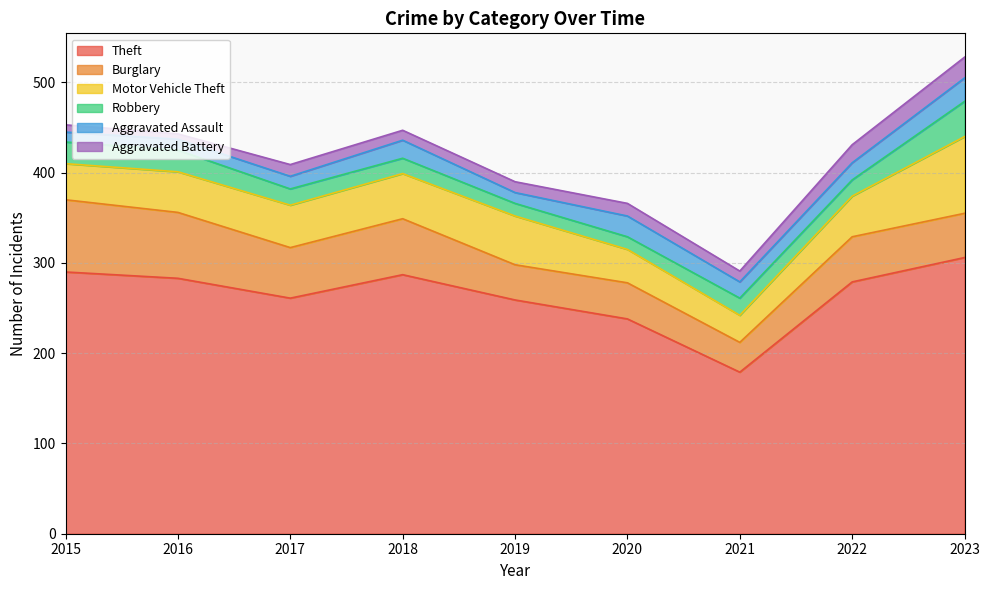

Where is Robbery nearest to the value 26?

2015